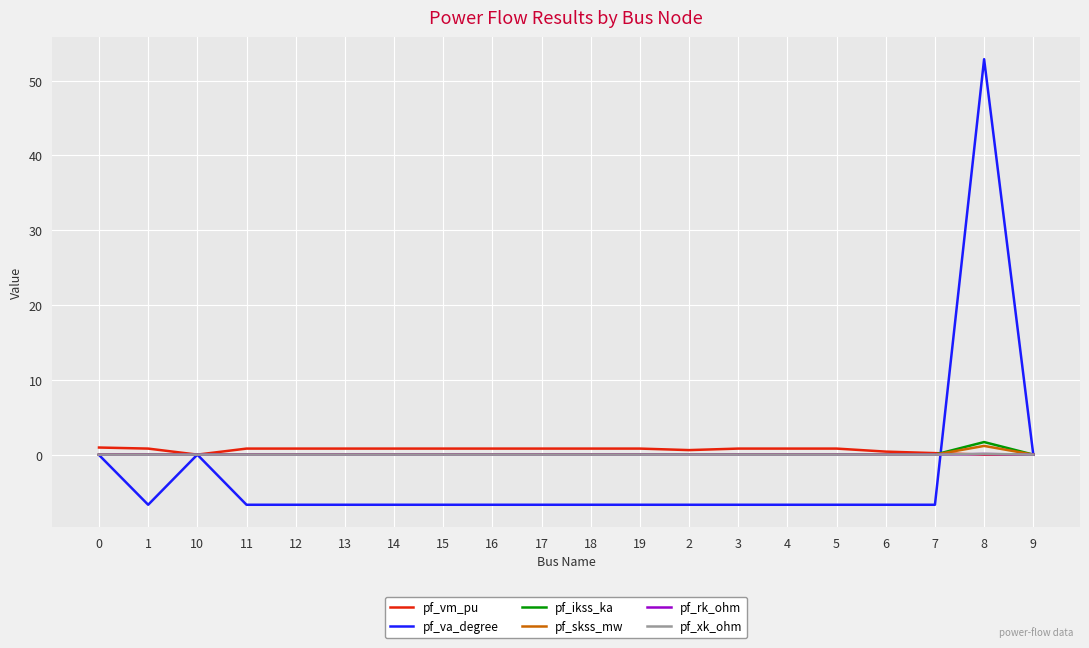

The pf_va_degree series shows -2.2 at 12. True or false?

False